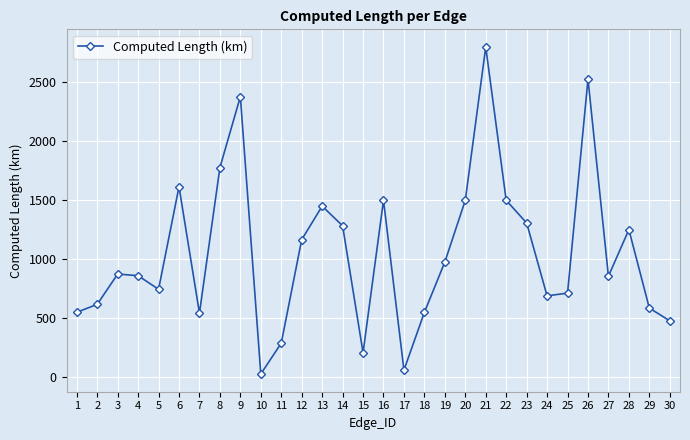

How many lines are shown in the chart?

1